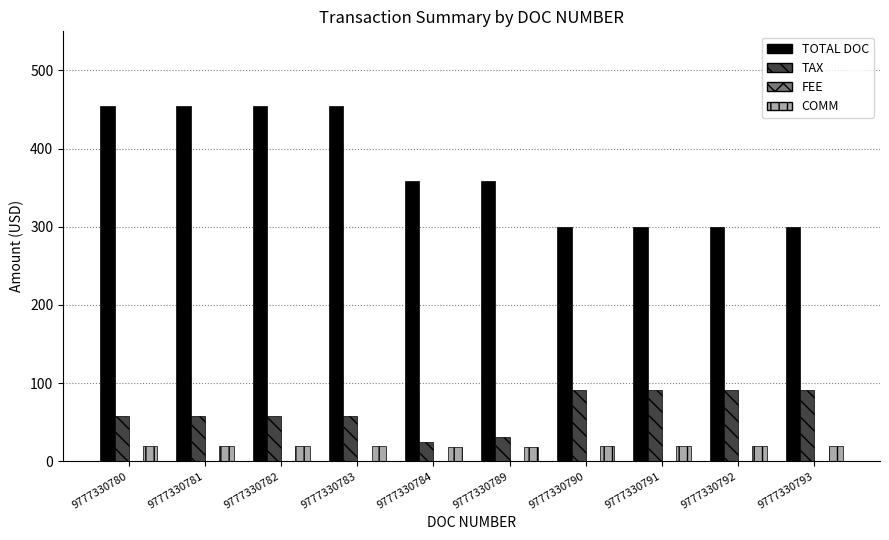

Is it true that COMM equals 20.0 at 9777330792?

True